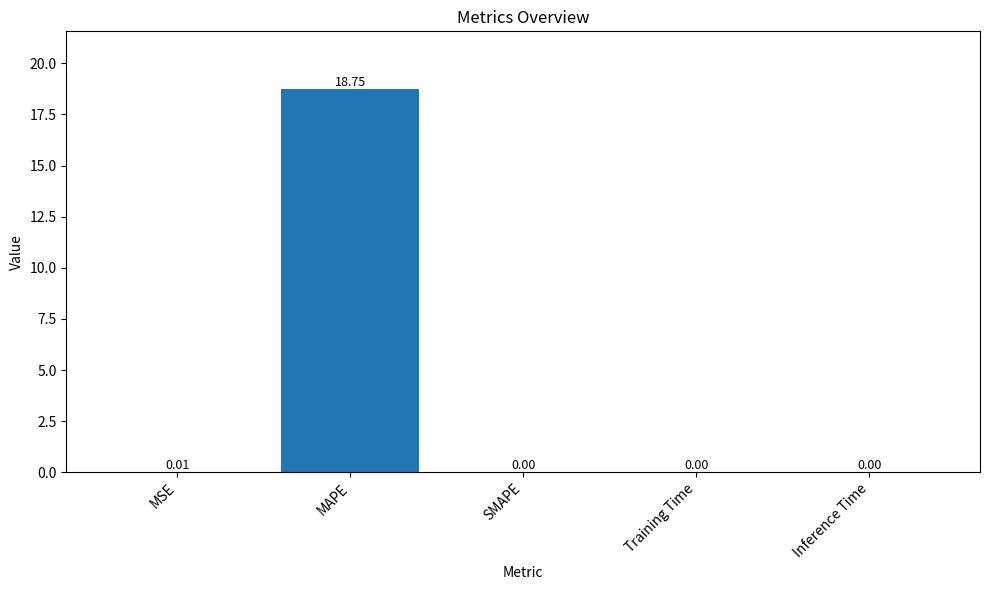

What is the sum of all values?

18.8